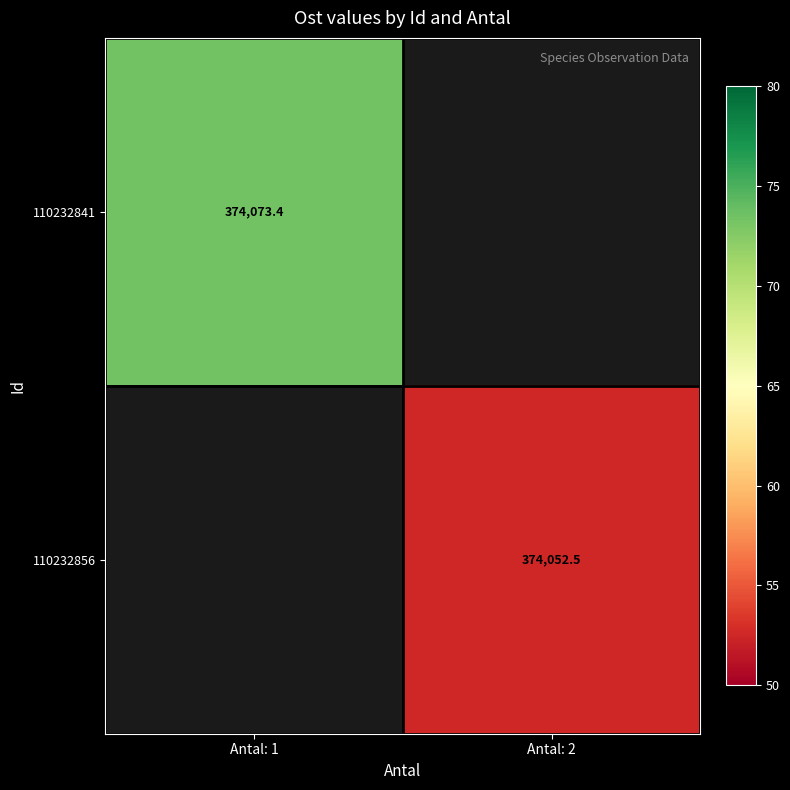

Is the value of 110232841 at Antal: 1 greater than the value of 110232856 at Antal: 2?

Yes